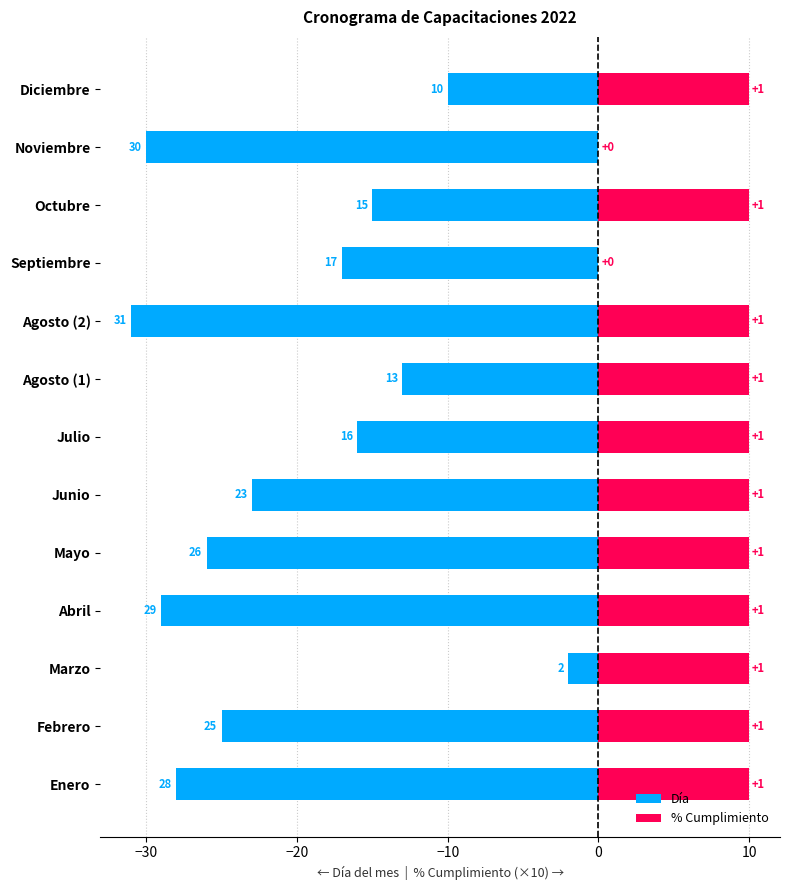

How many data points in % Cumplimiento are less than 10?

2